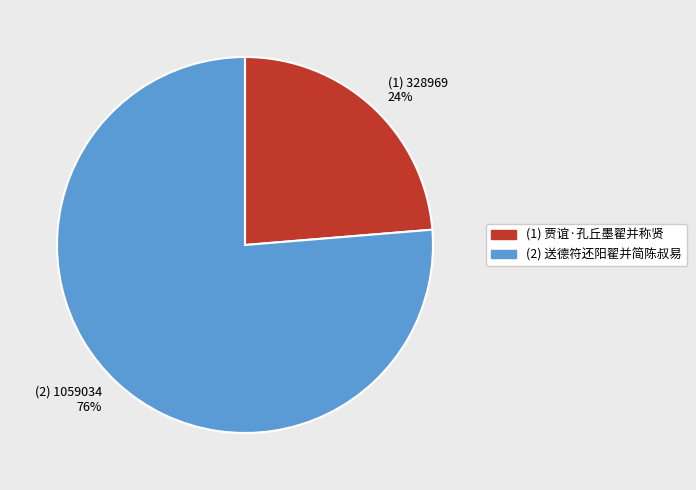

The (1) 328969 24% slice represents 34% of the pie. True or false?

False